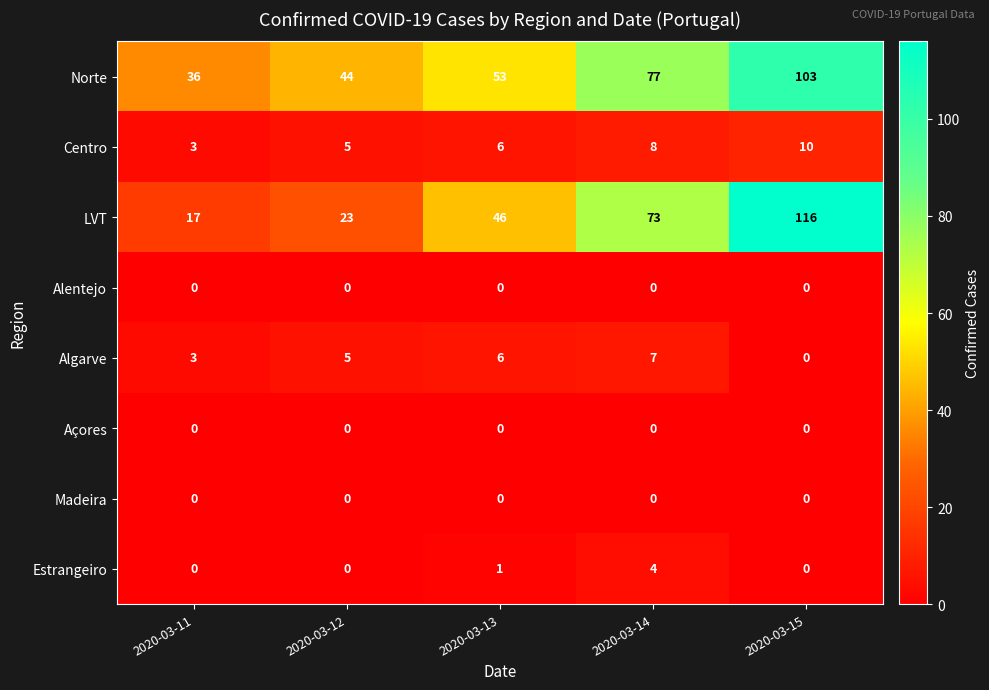

Count the number of data series in this chart.

8